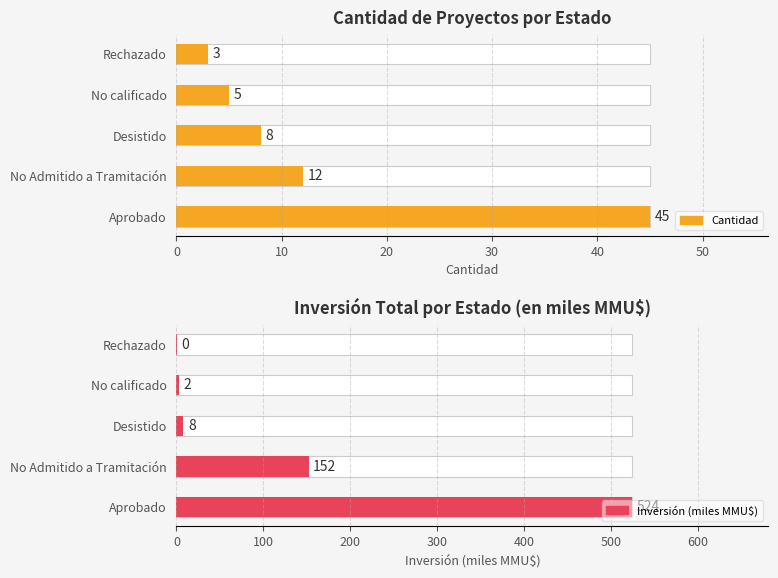

At which label does Inversión(MMU$) first exceed 30300?

Aprobado